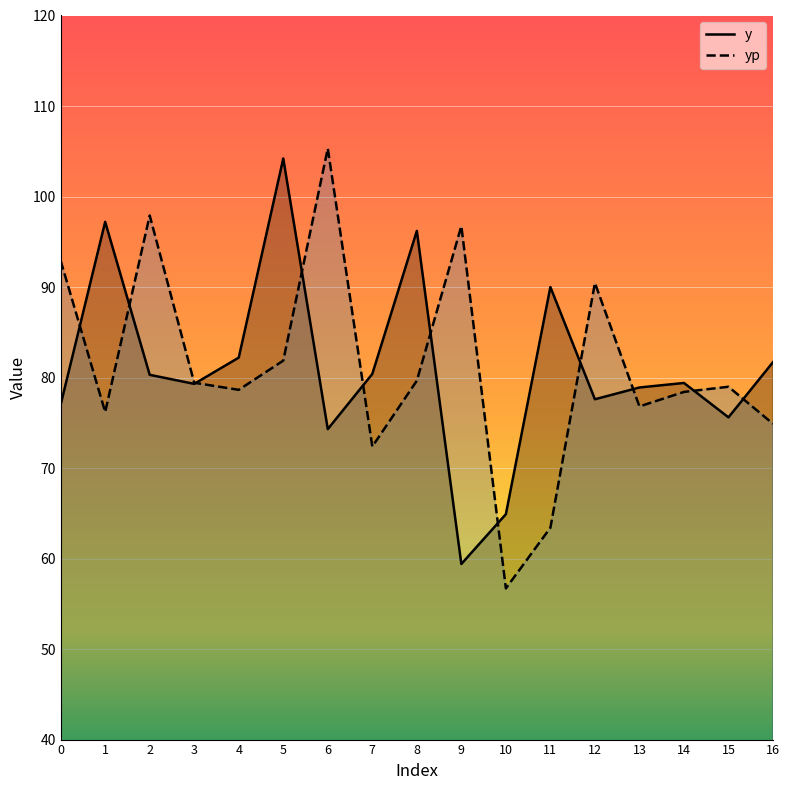

Rank the series at 12 from highest to lowest value.

yp, y